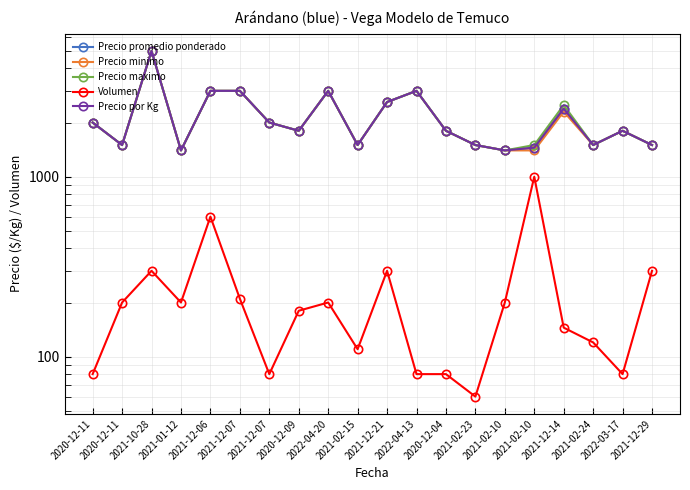

What is the difference between the maximum and minimum values in the Volumen series?

940